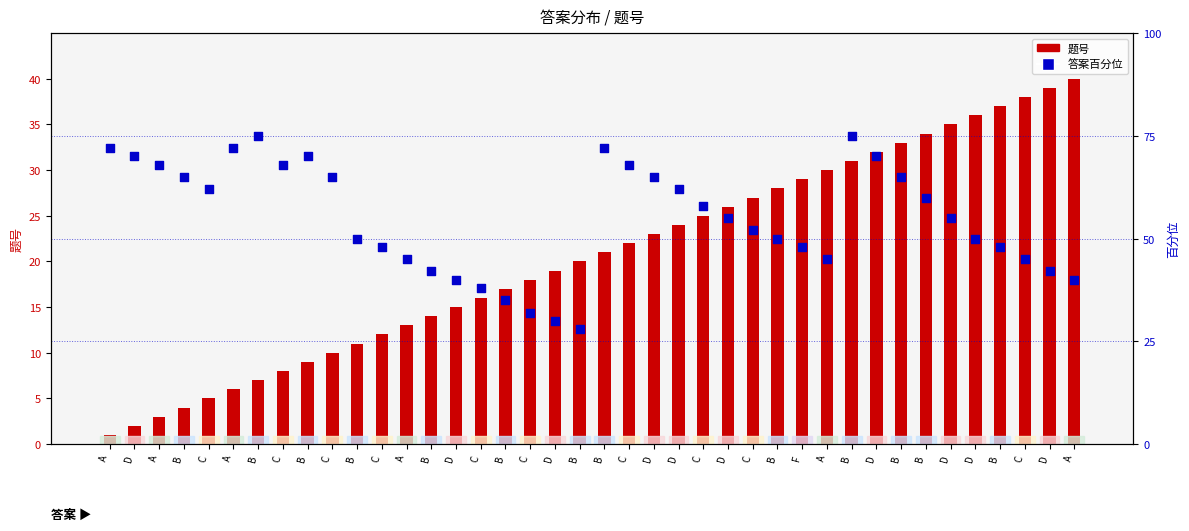

Which series has the largest total across all categories?

答案百分位